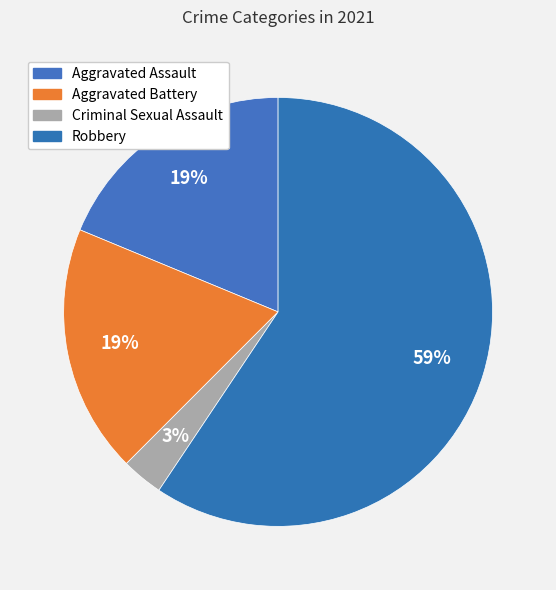

The Aggravated Assault slice represents 4% of the pie. True or false?

False